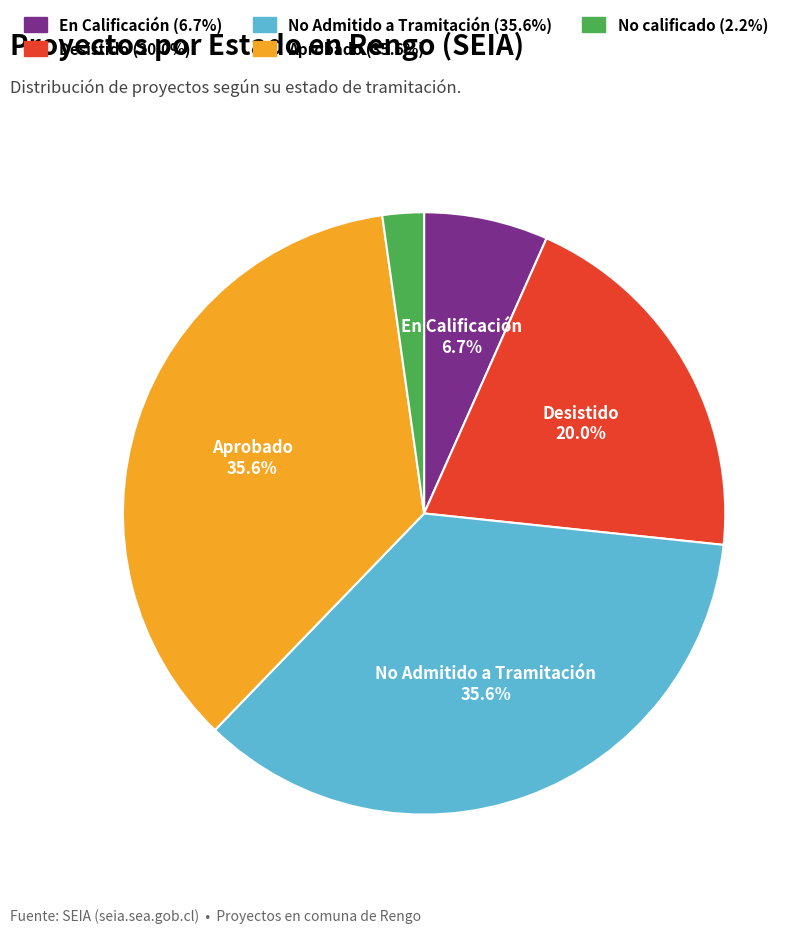

What percentage is NOT represented by No Admitido a Tramitación?

64.4%